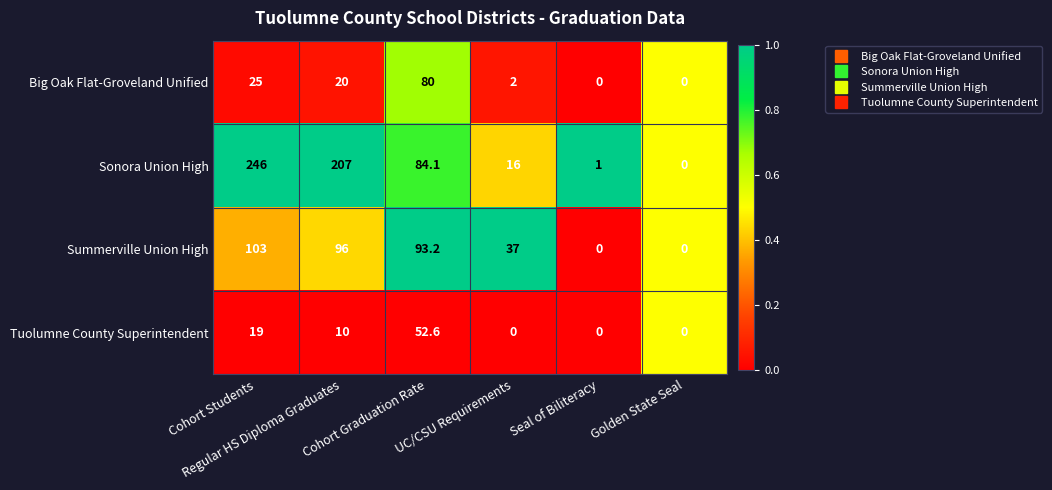

Which series has the widest spread of values?

Sonora Union High